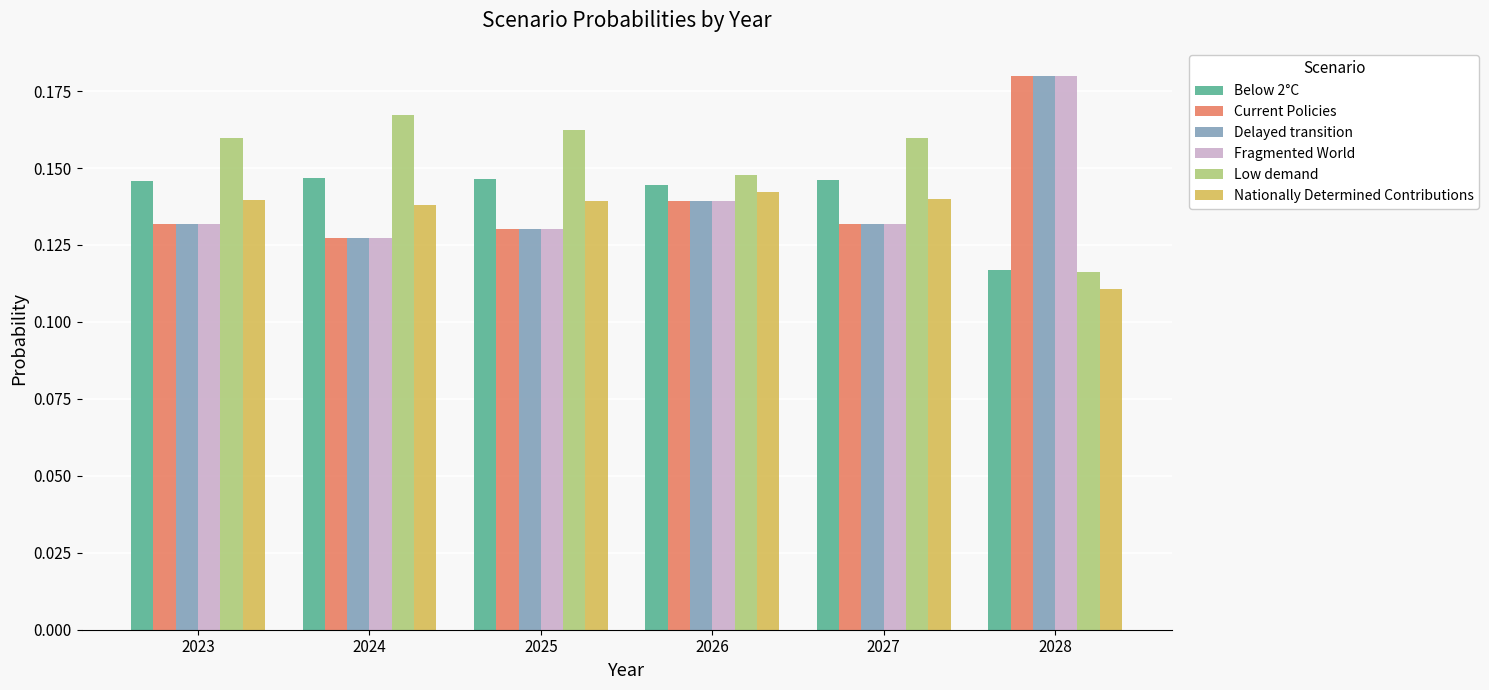

Count the Fragmented World values in the range 0 to 1.

6